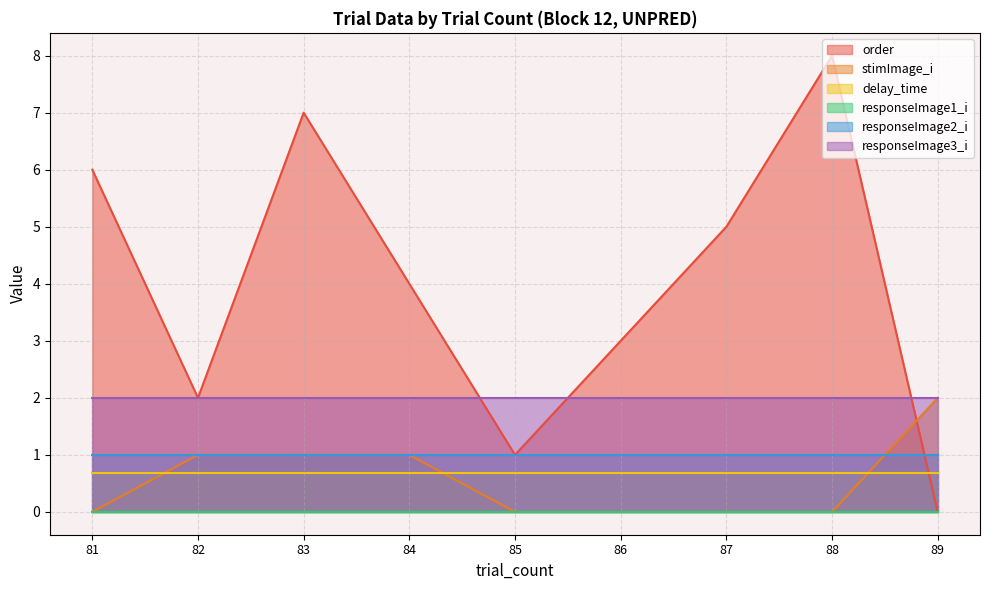

What is the sum of all delay_time values?

6.2